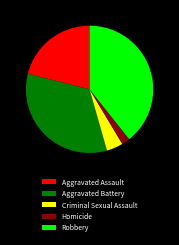

Do Aggravated Assault and Robbery together represent more than half of the pie?

Yes